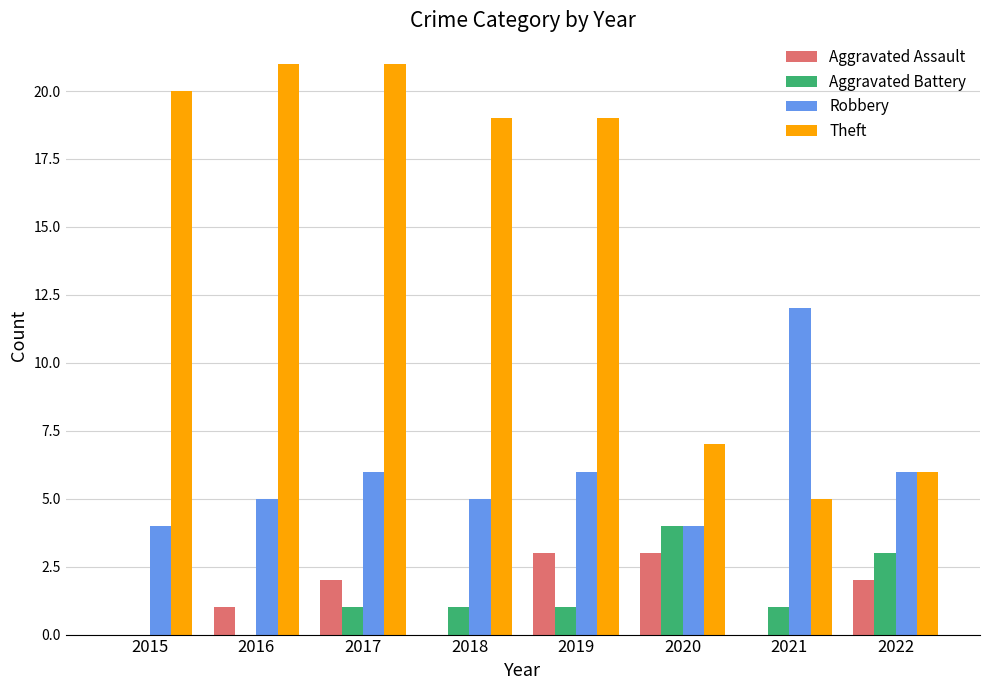

Which category has the highest value in the Robbery series?

2021